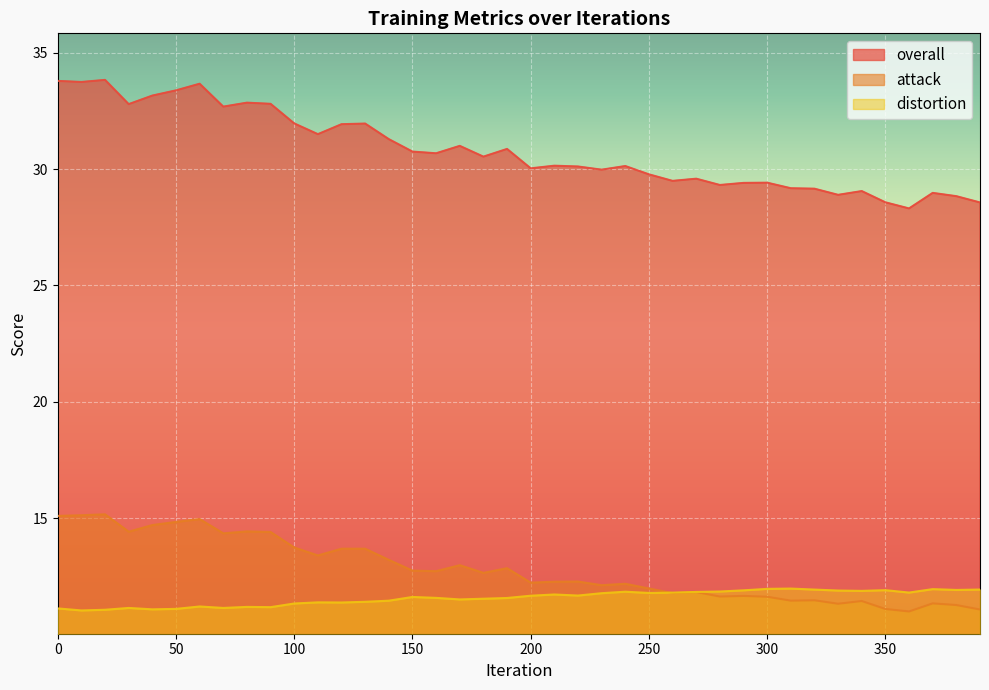

Read the overall value at 220.

30.1